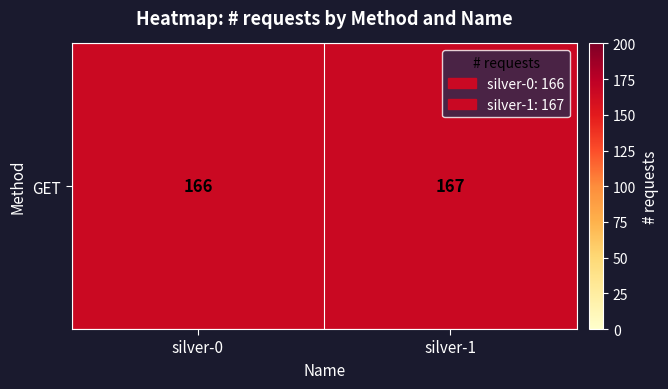

The value at silver-0 is 288. True or false?

False